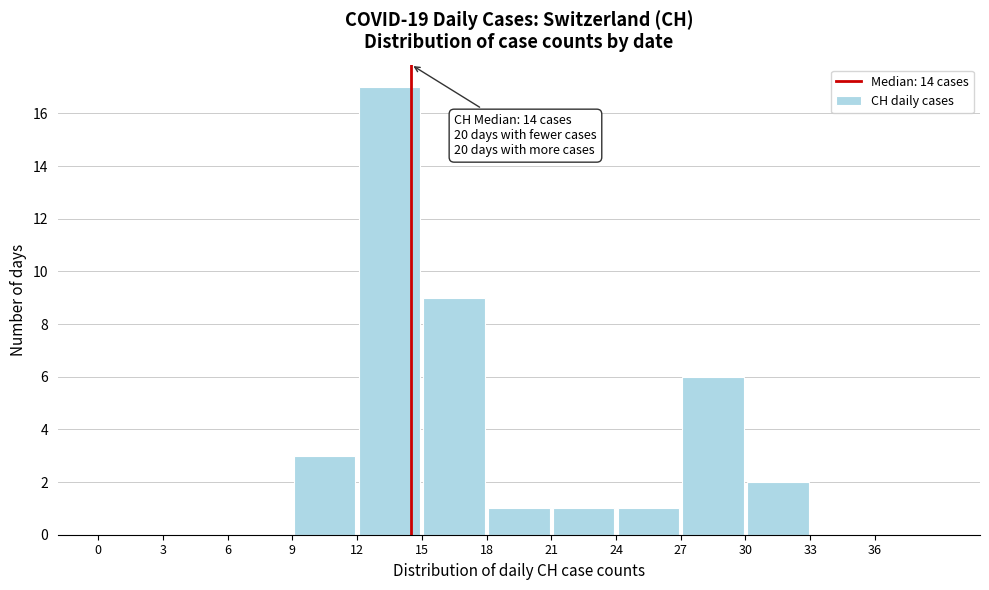

Which range on the x-axis has the tallest bar?

12 to 15